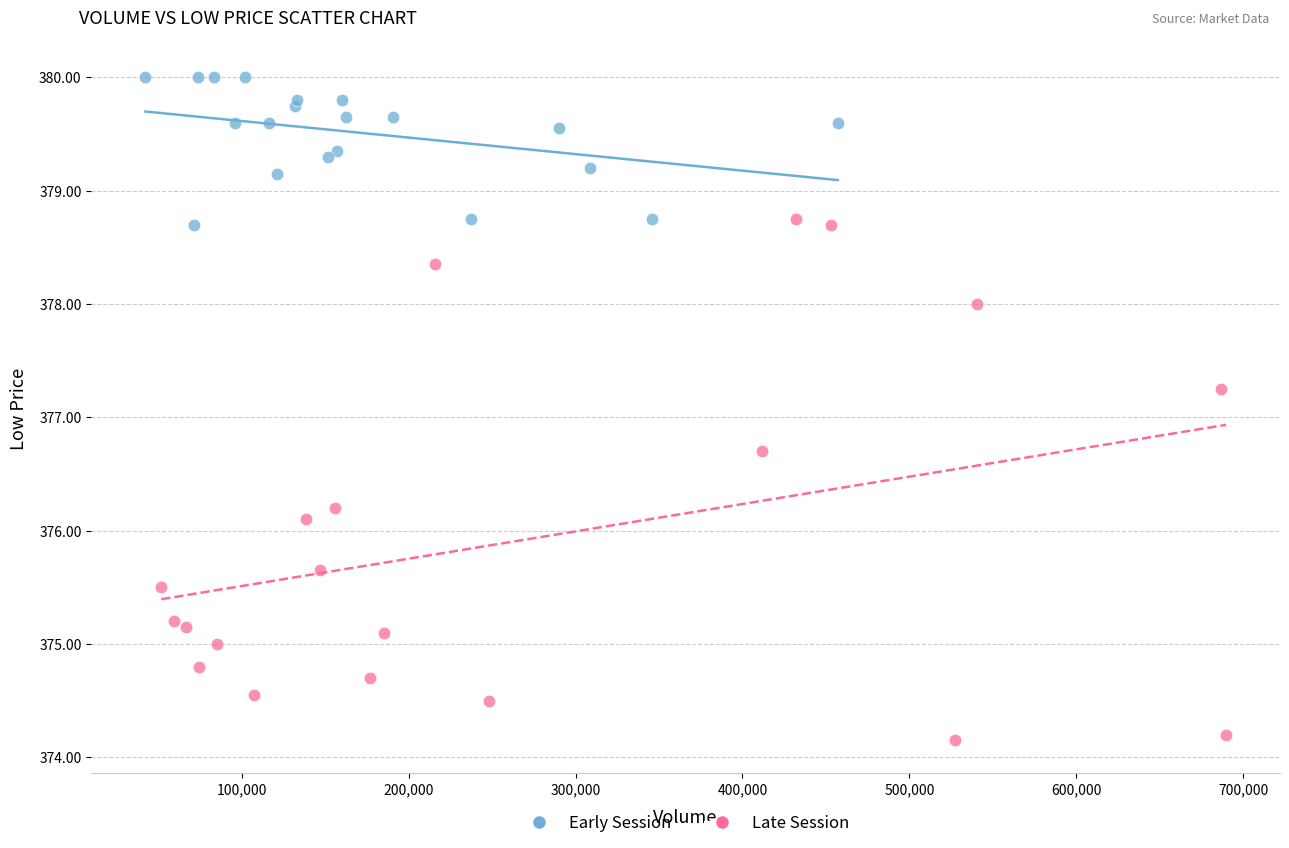

Which series reaches the maximum Y coordinate?

Early Session